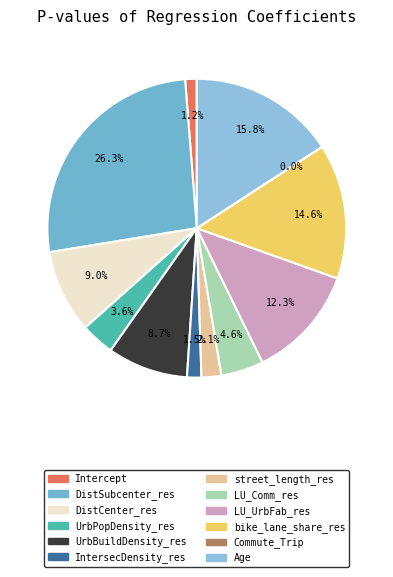

How many segments does this pie chart have?

12